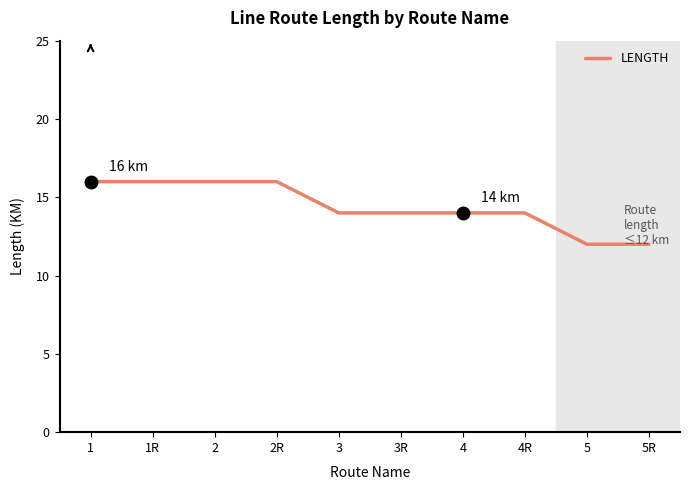

What is the sum of the values at 1 and 2?

32